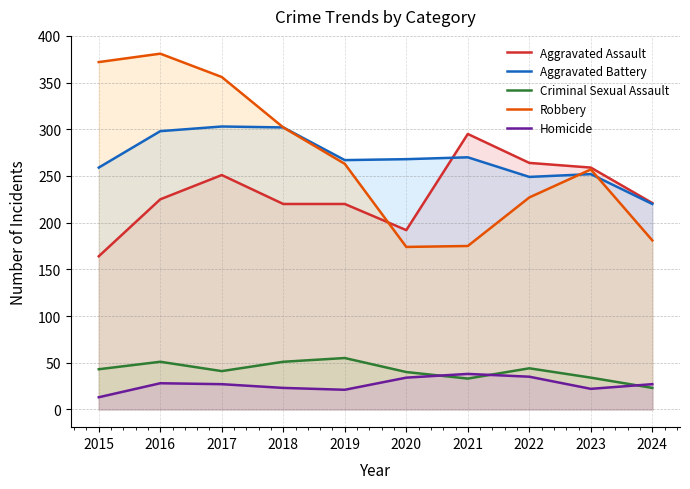

Is the value of Robbery at 2023 greater than the value of Aggravated Assault at 2019?

Yes